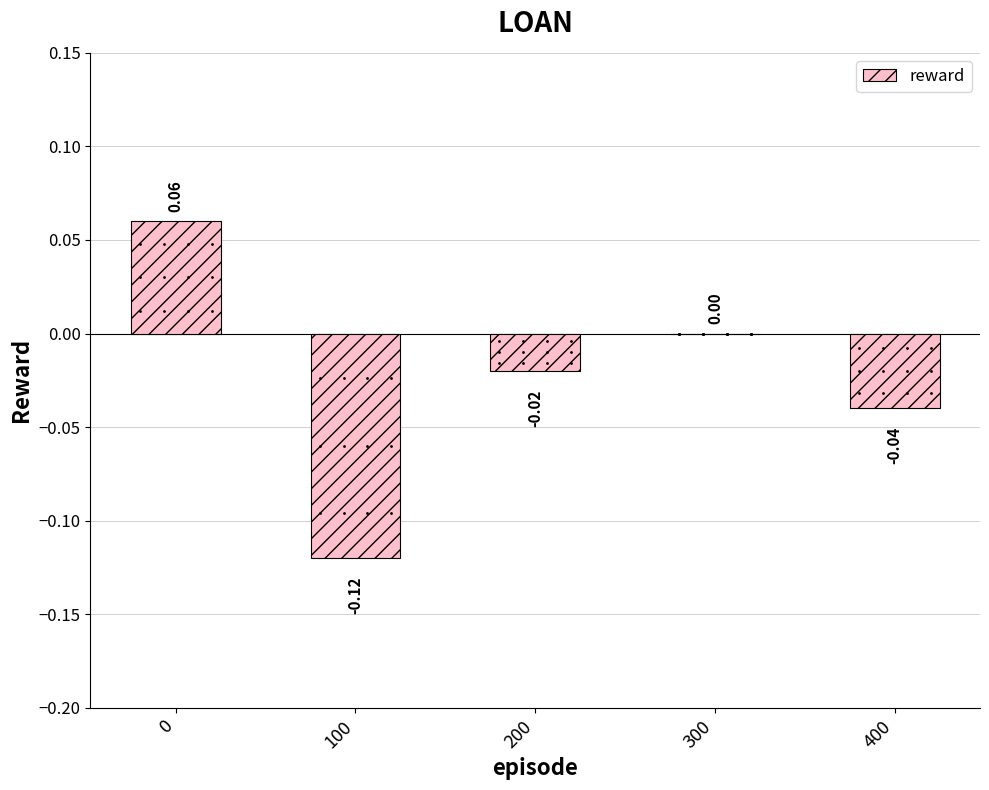

How many data points does each series have?

5